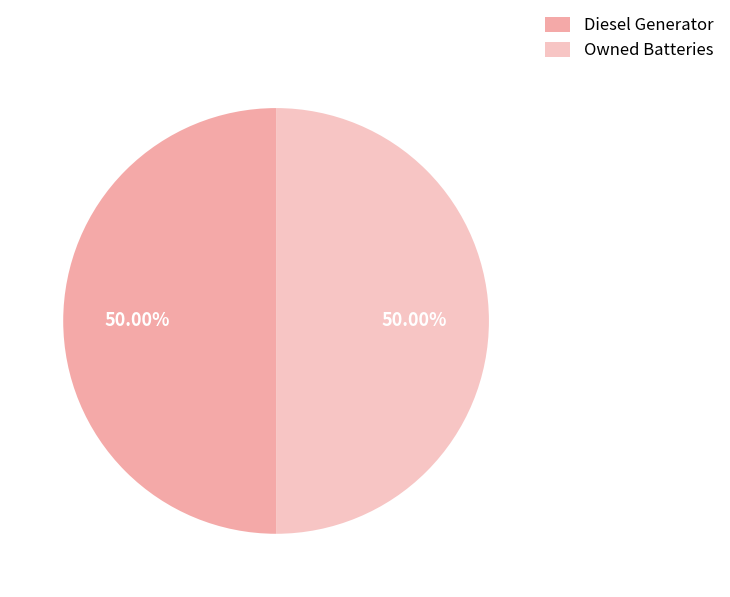

Count the number of slices in the pie.

2